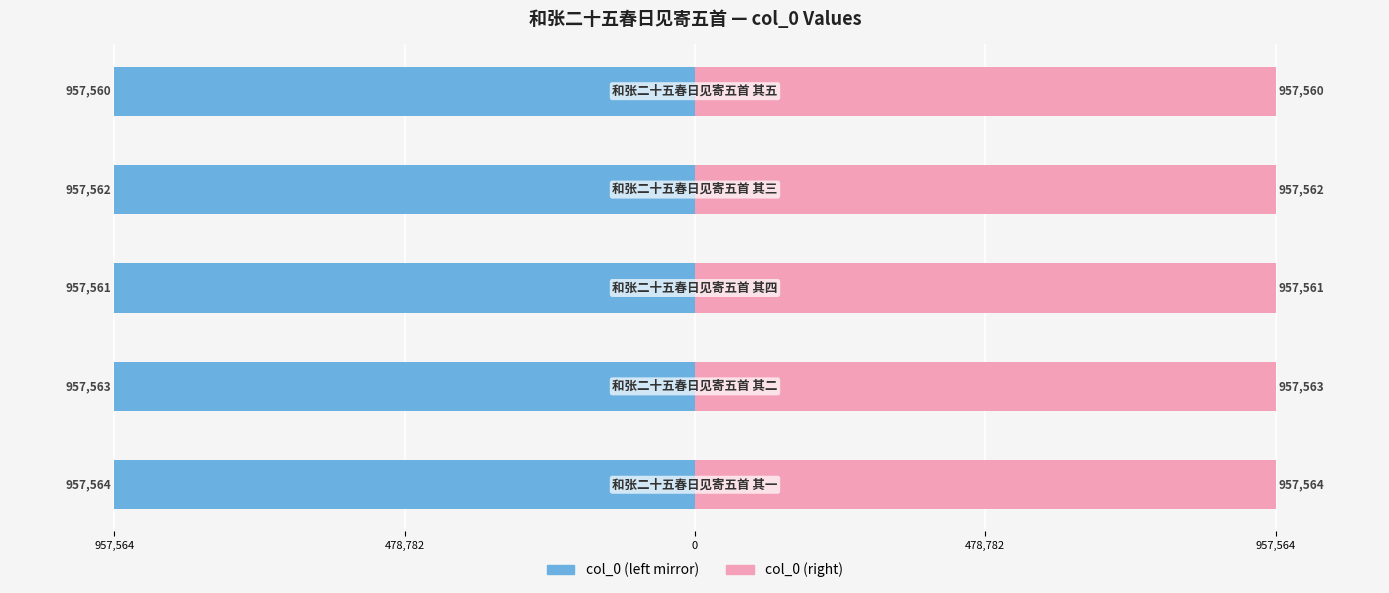

How many data points in col_0 (left) are less than -957562?

2